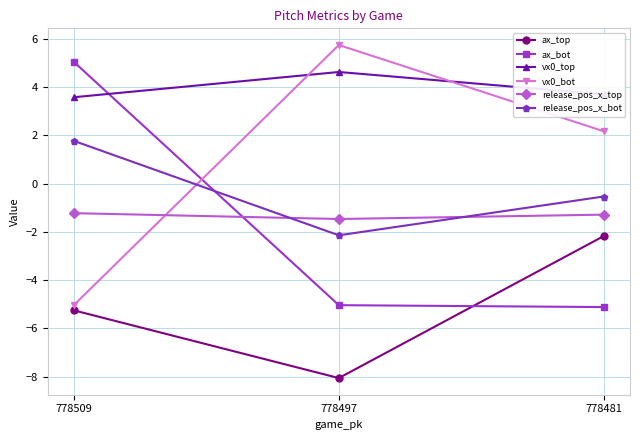

At which label does release_pos_x_top reach its minimum?

778497